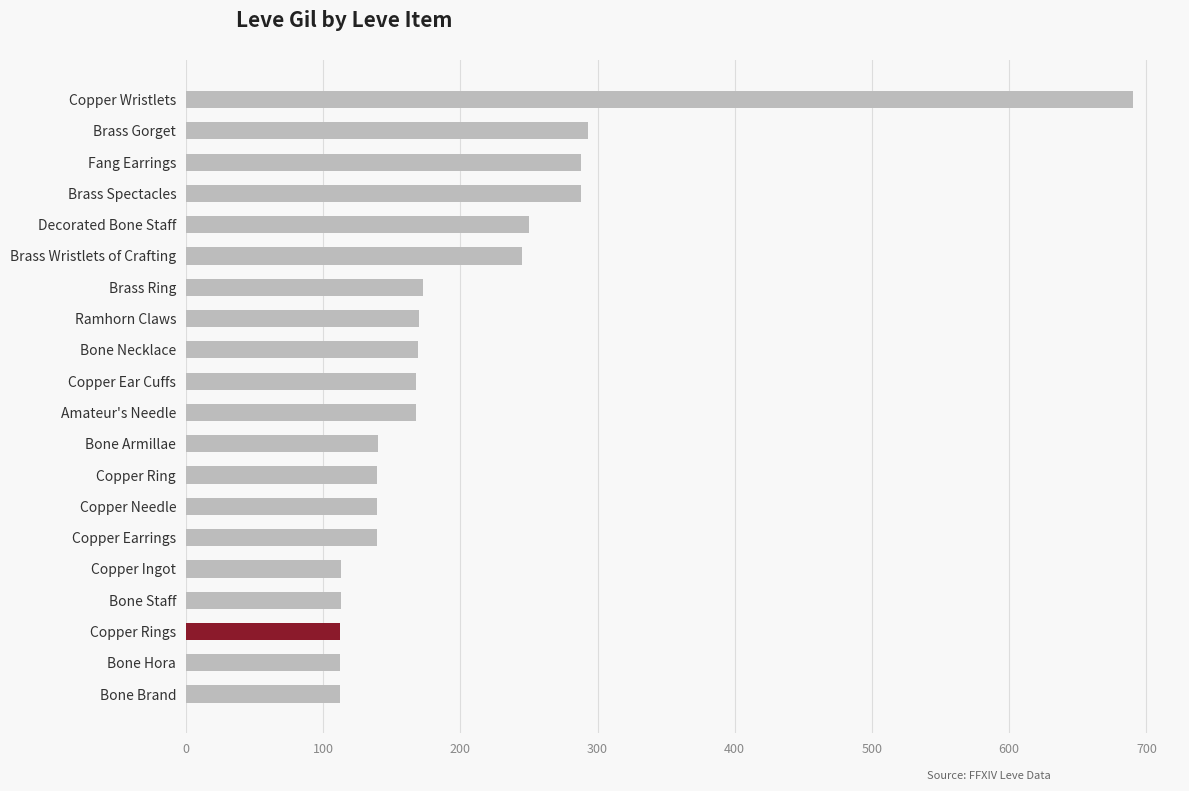

Does the chart contain any negative values?

No